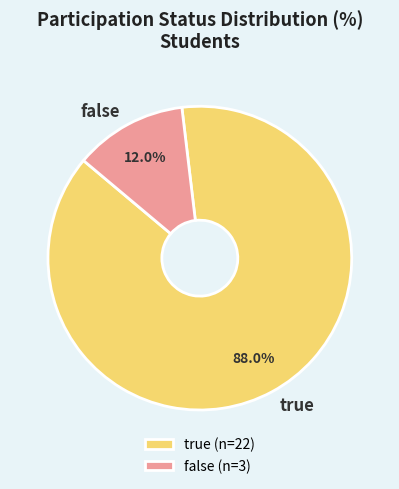

How many slices are in this pie chart?

2